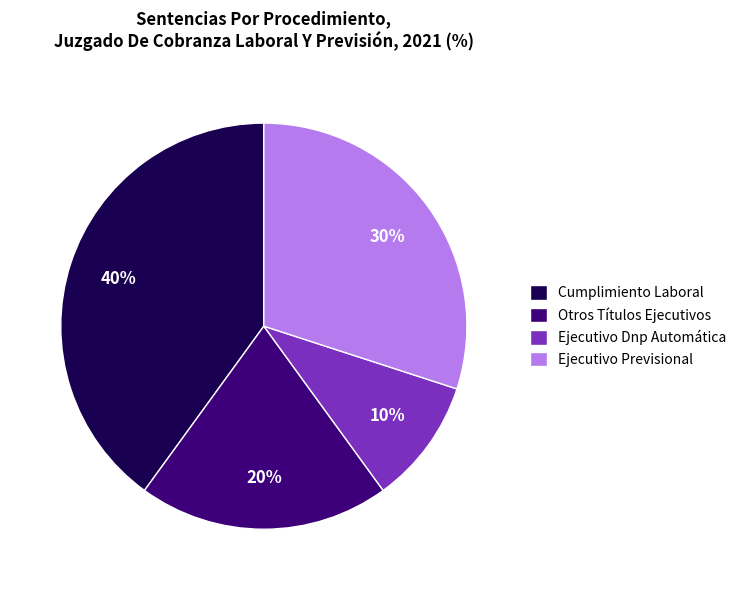

Between Ejecutivo Previsional and Cumplimiento Laboral, which is larger?

Cumplimiento Laboral